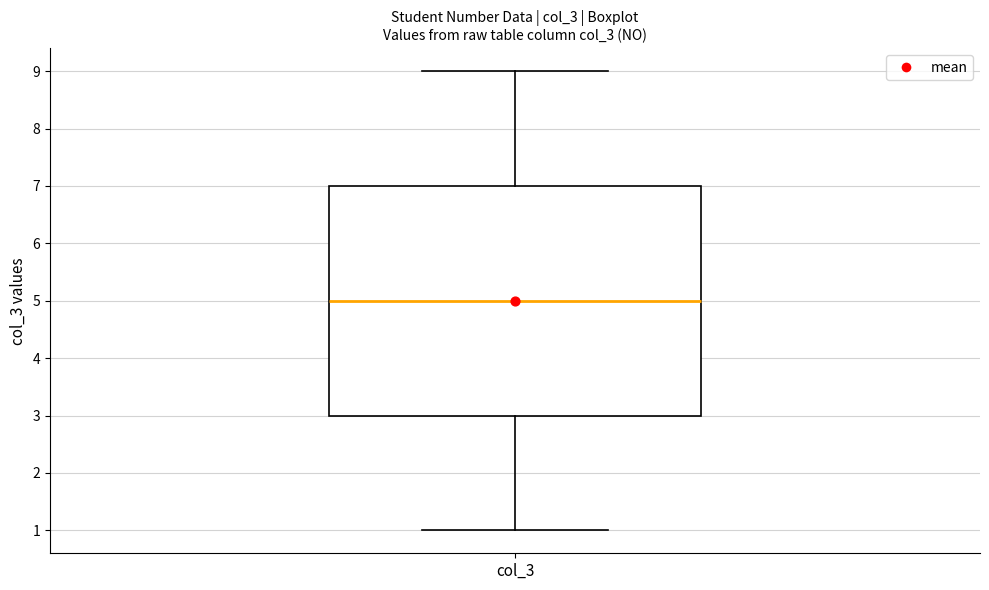

Where is the lower edge of the box for col_3 on the y-axis? The values are not printed on the chart, so give them approximately, as read against the axis.

3